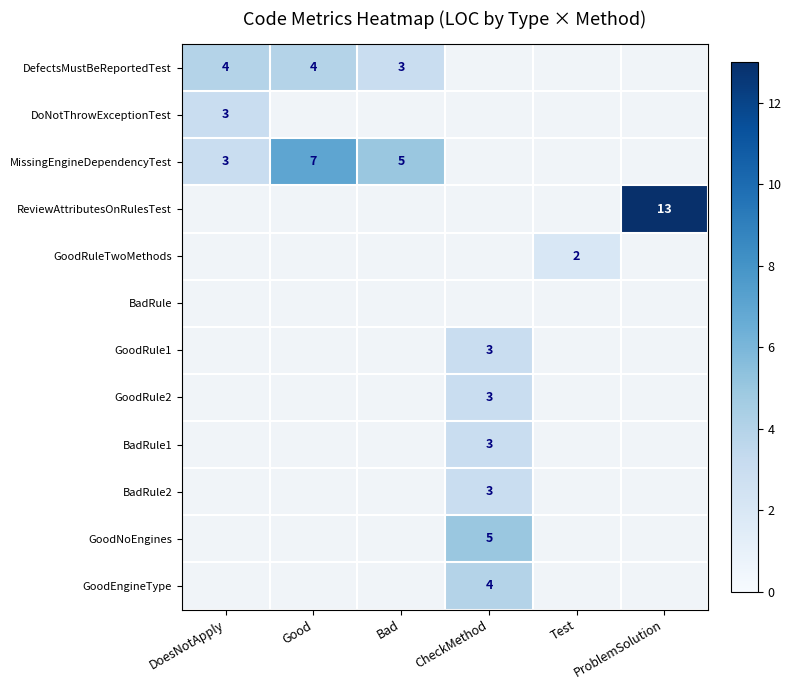

Is it true that DefectsMustBeReportedTest equals 5 at Bad?

False